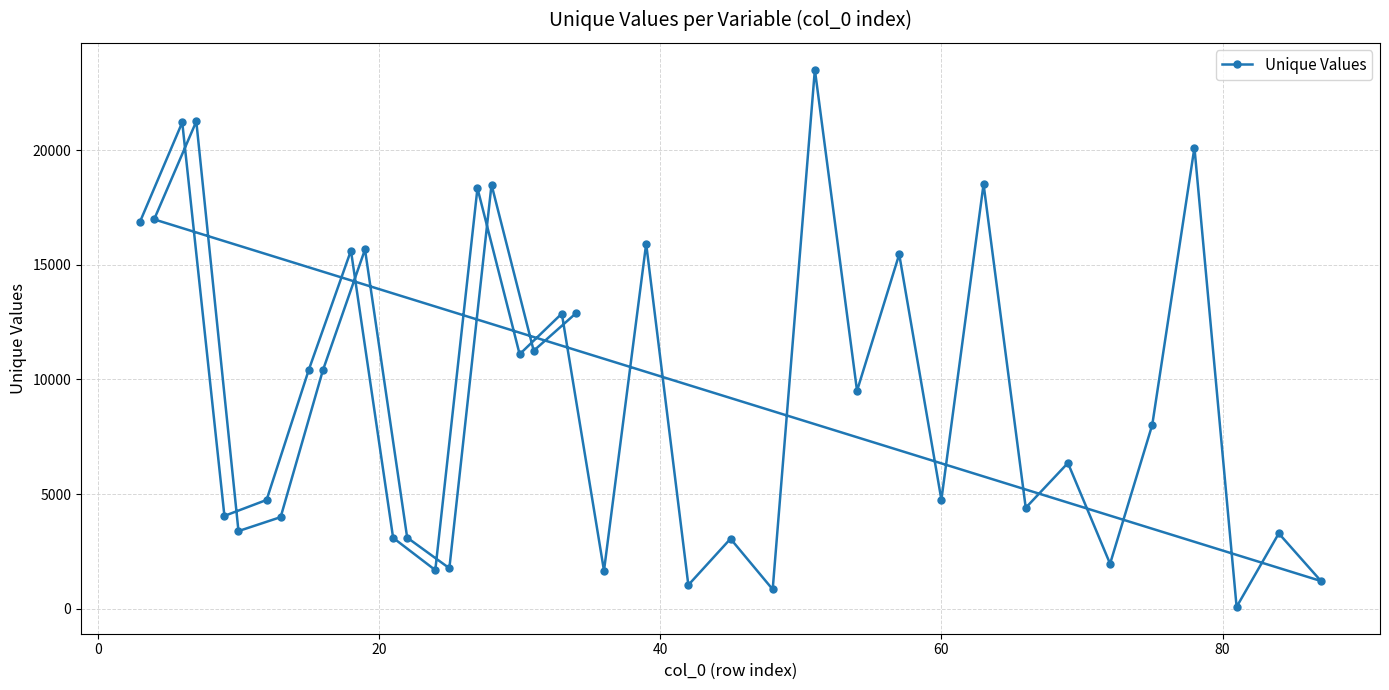

Count the number of values greater than 9506.

19